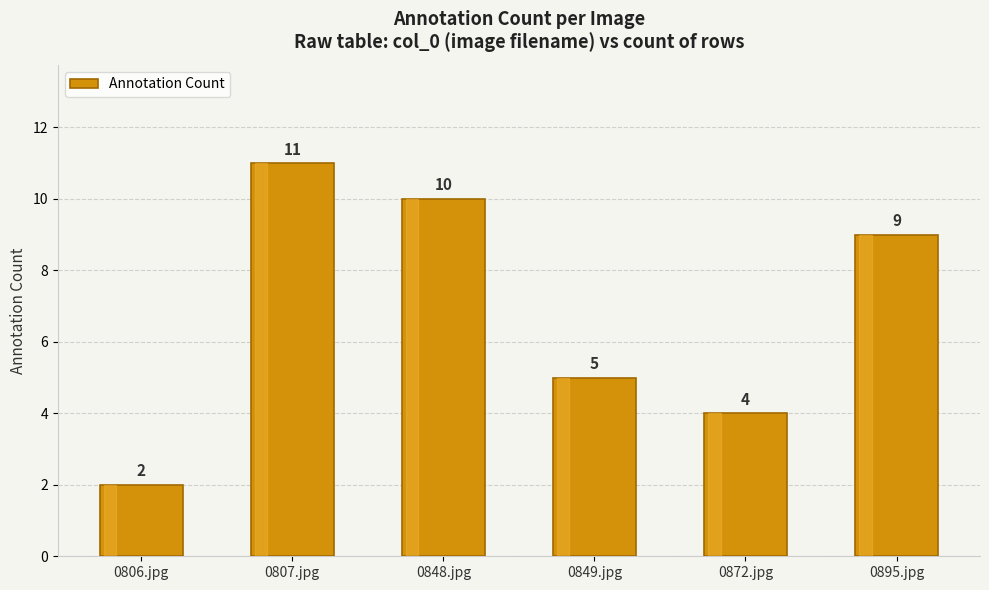

List the labels in order of value, largest first.

0807.jpg, 0848.jpg, 0895.jpg, 0849.jpg, 0872.jpg, 0806.jpg